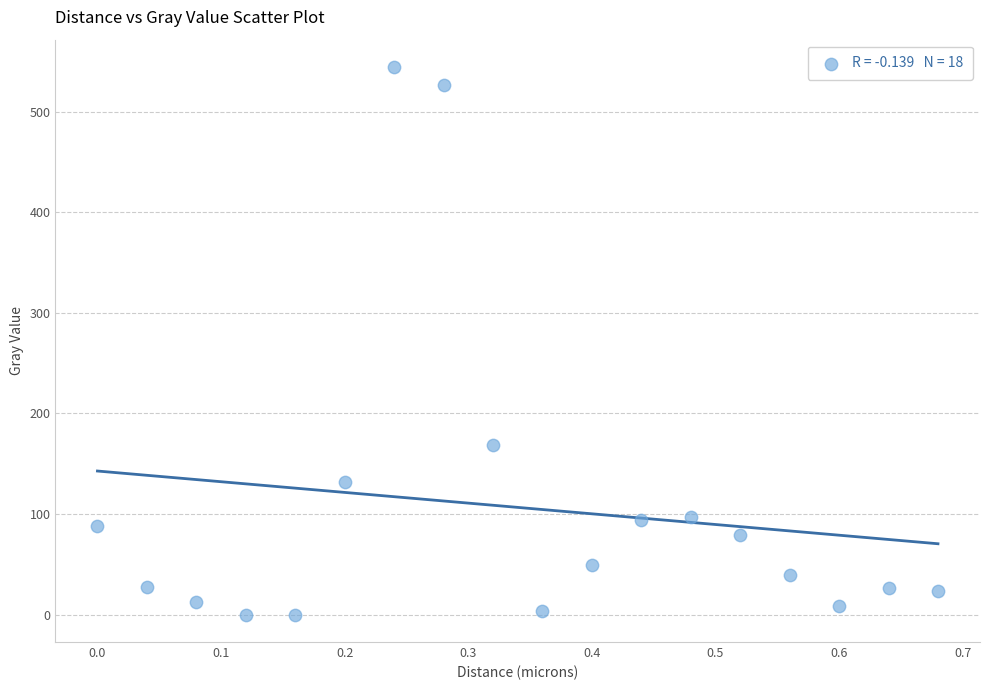

What Y value in the scatter plot is closest to 272?

168.6